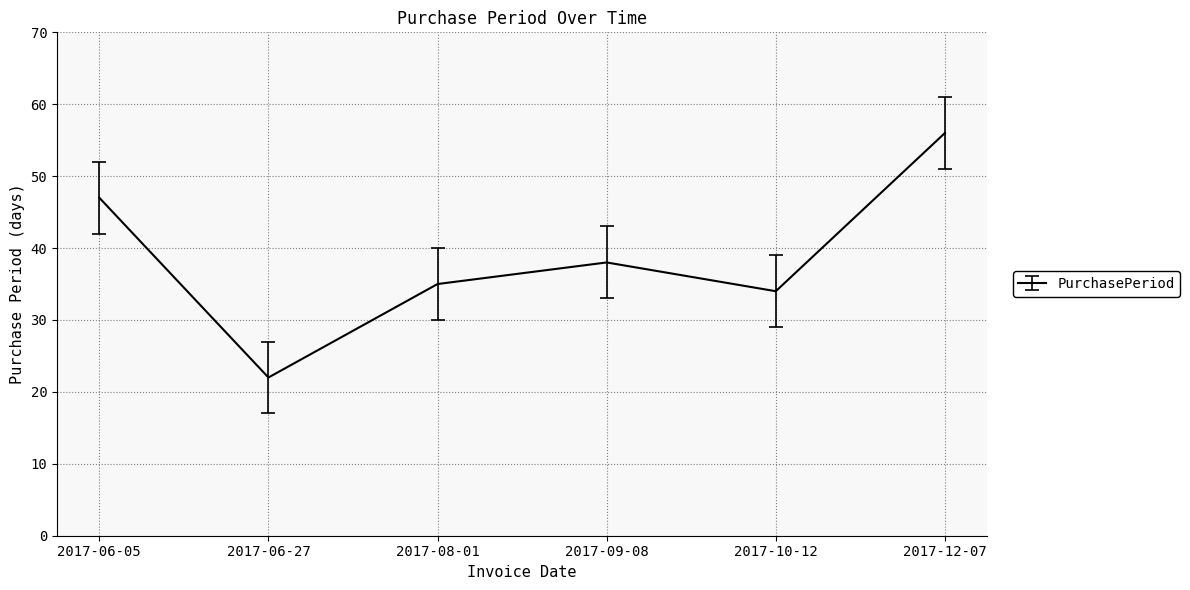

Where does the data first go above 38?

2017-06-05